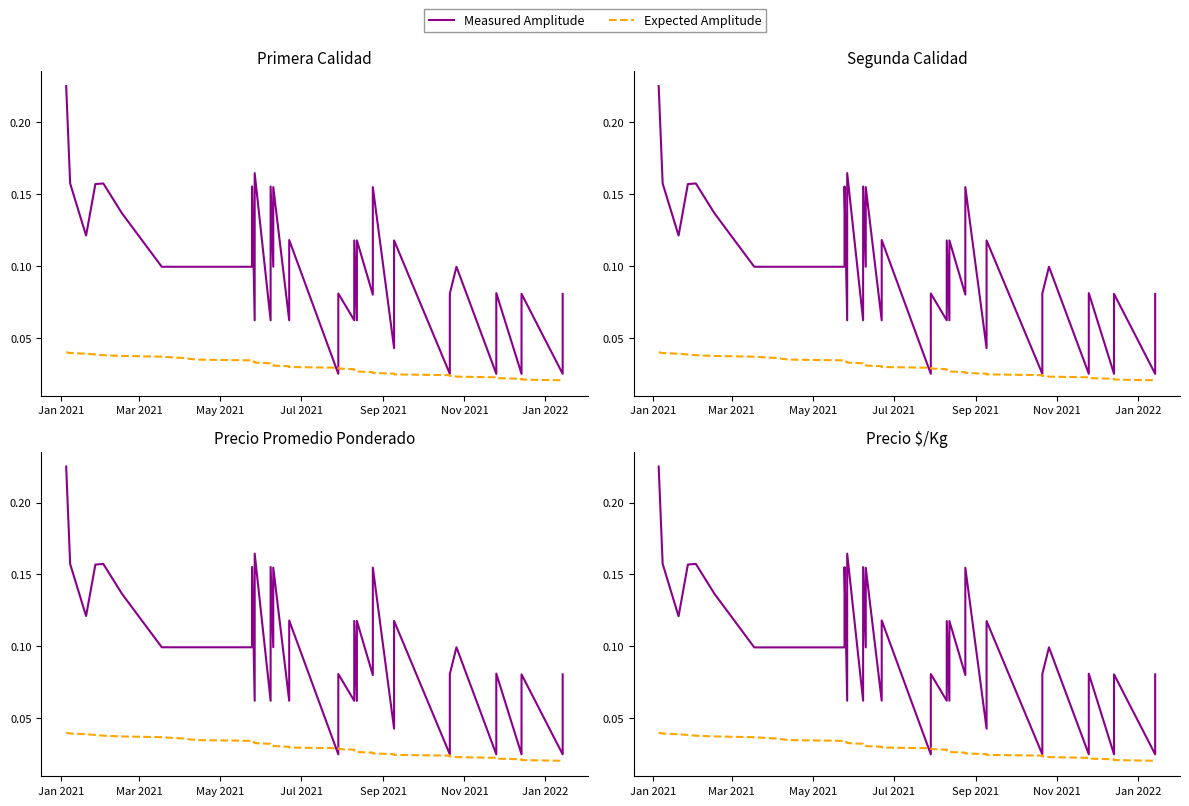

How many intersections are there between Measured Amplitude and Expected Amplitude?

2